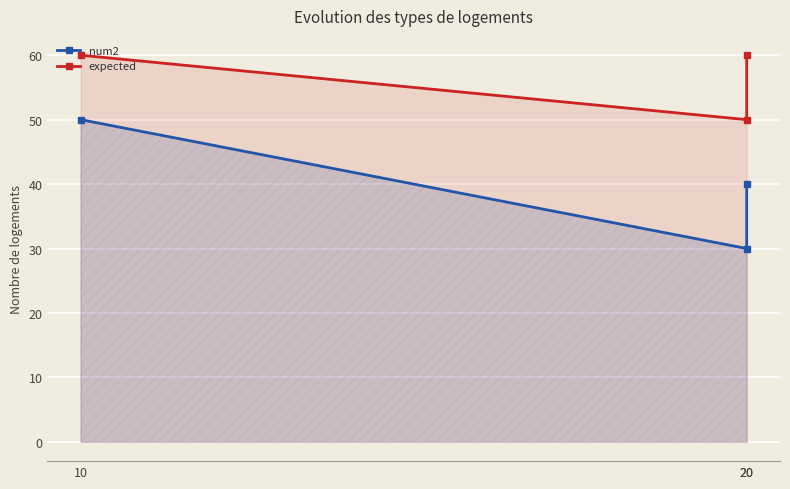

What is the spread (max minus min) of values at 20?

20